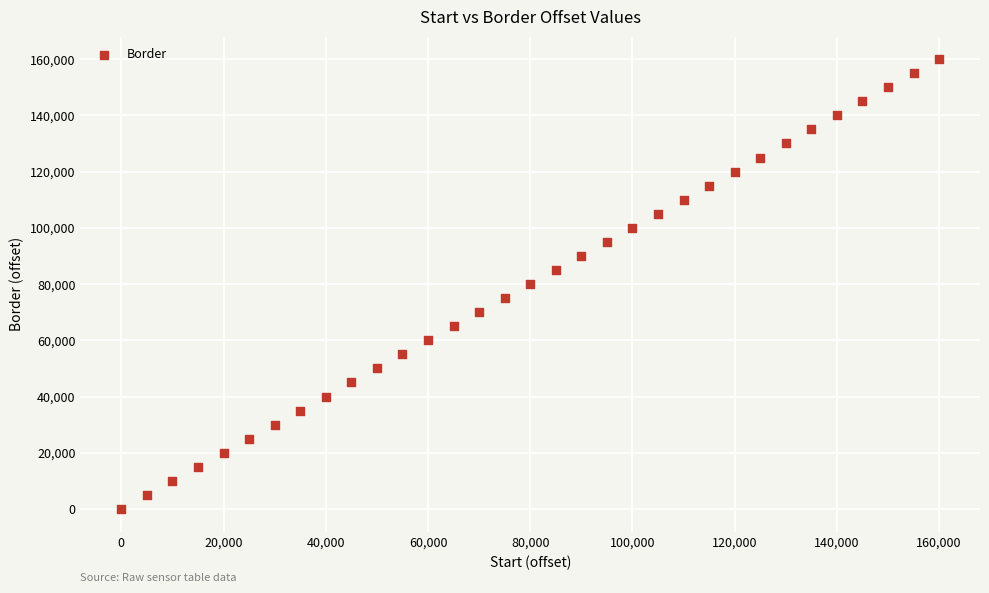

What is the range of X values (max minus min)?

160000